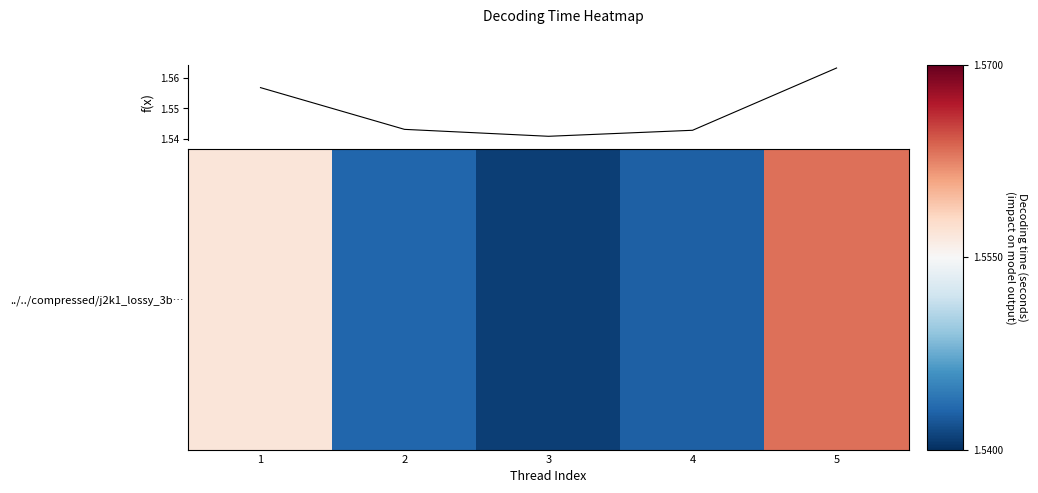

What is the sum of all values?

7.7